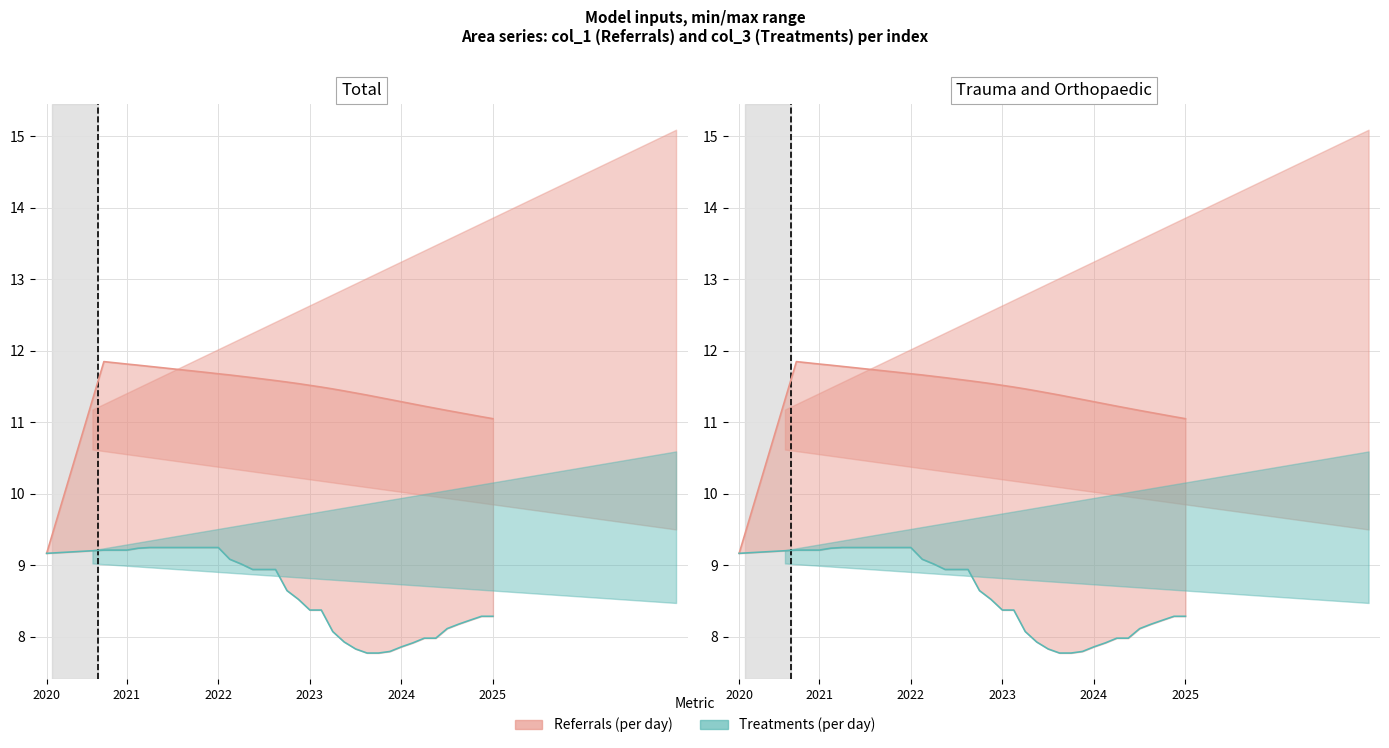

True or false: col_4 has a value of 0.6 at 26.

False